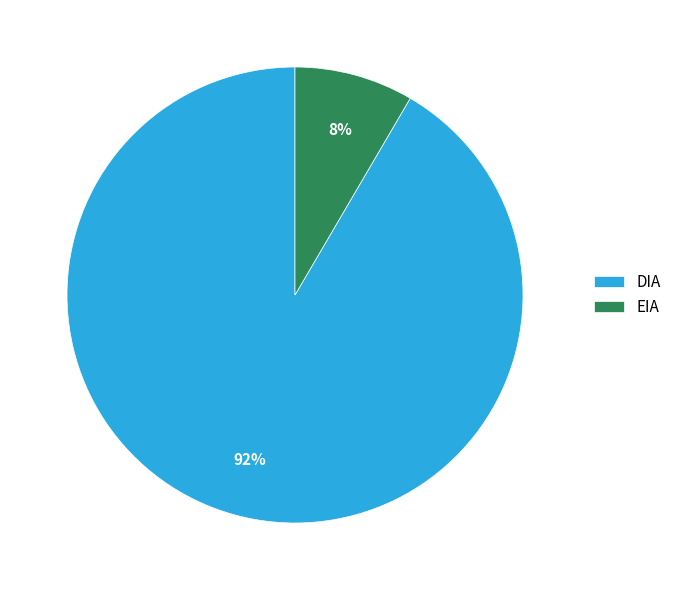

Is it true that DIA is 92% of the pie?

True